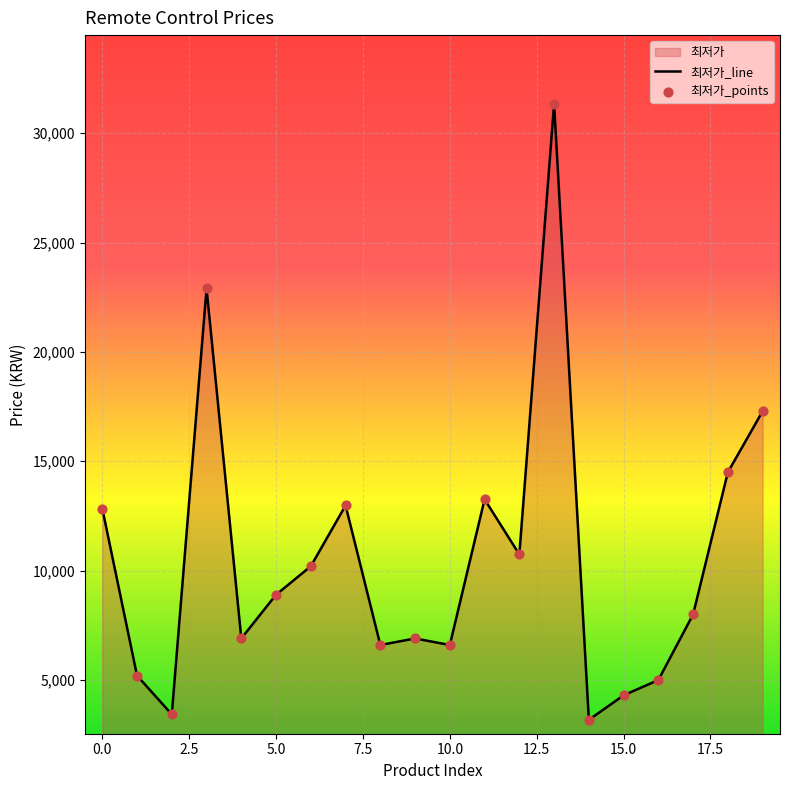

Which has a higher value, 19 or 14?

19